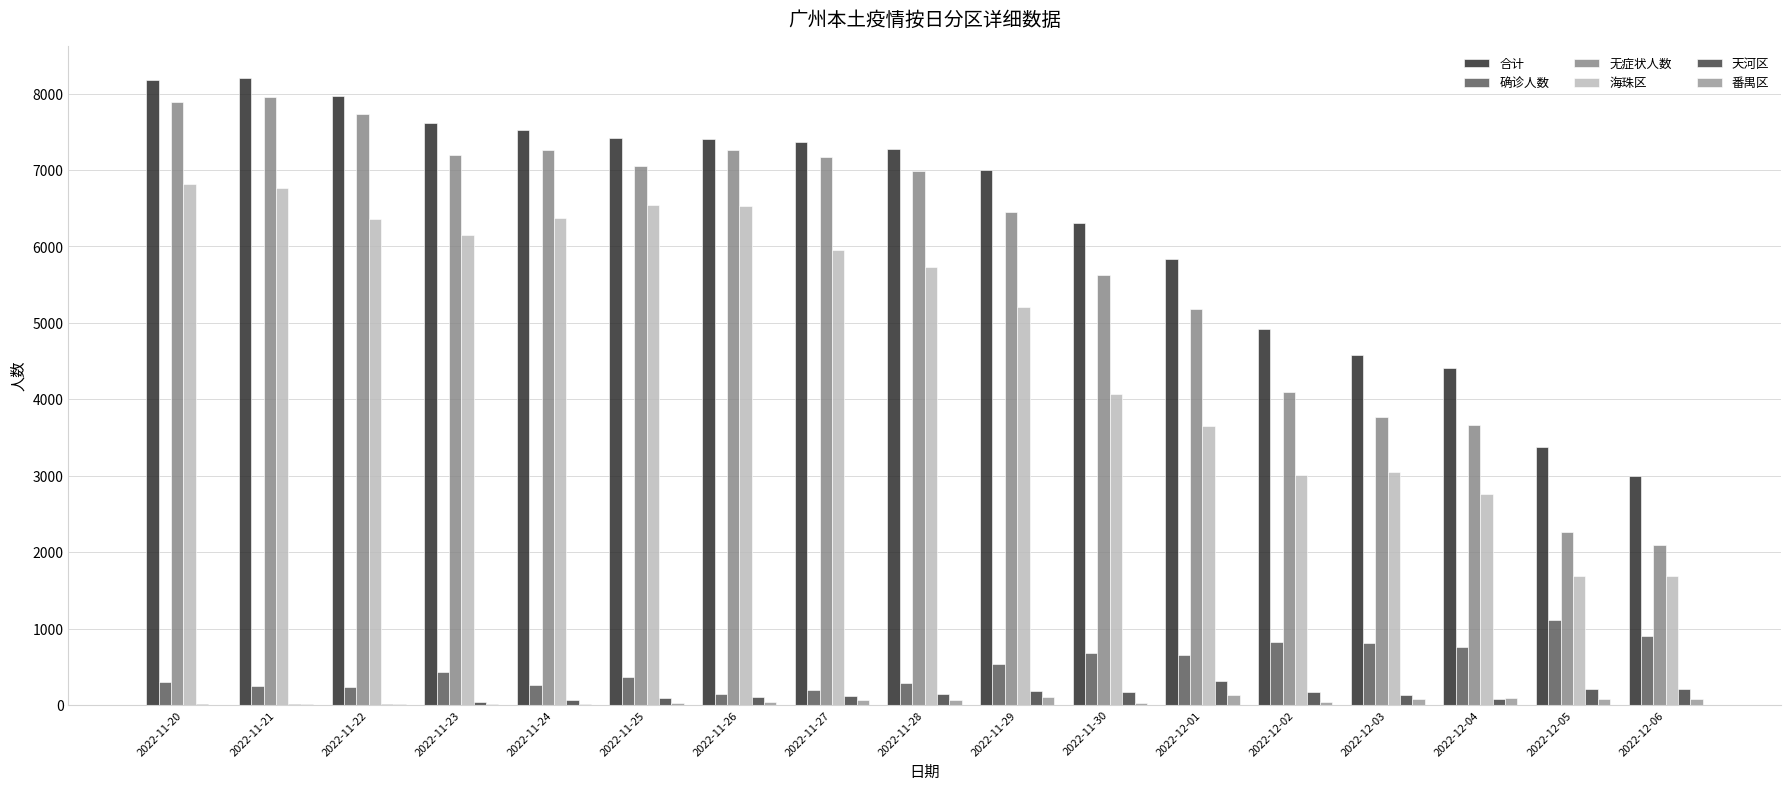

Are the bars horizontal?

No